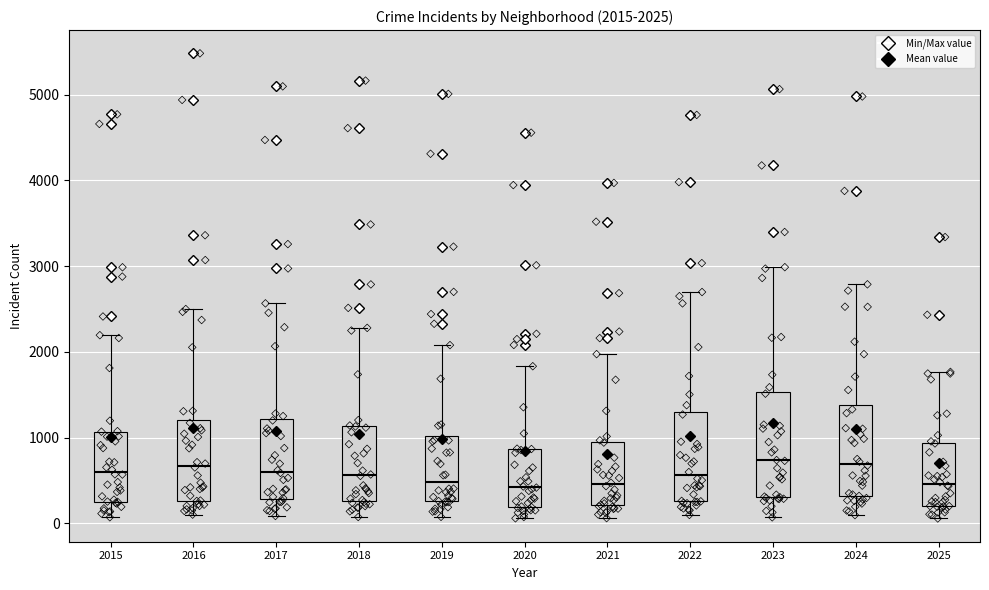

Which box is the tallest, from its lower edge to its upper edge?

2023